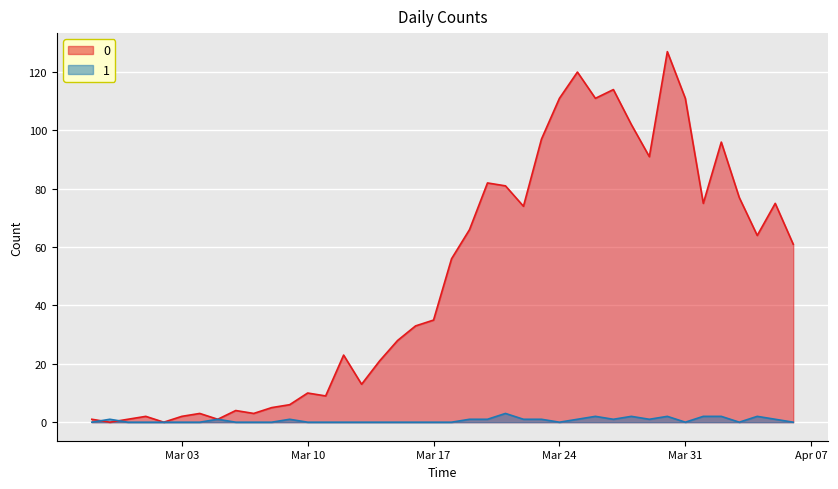

Is it true that 0 equals 2 at 2020-03-01?

True